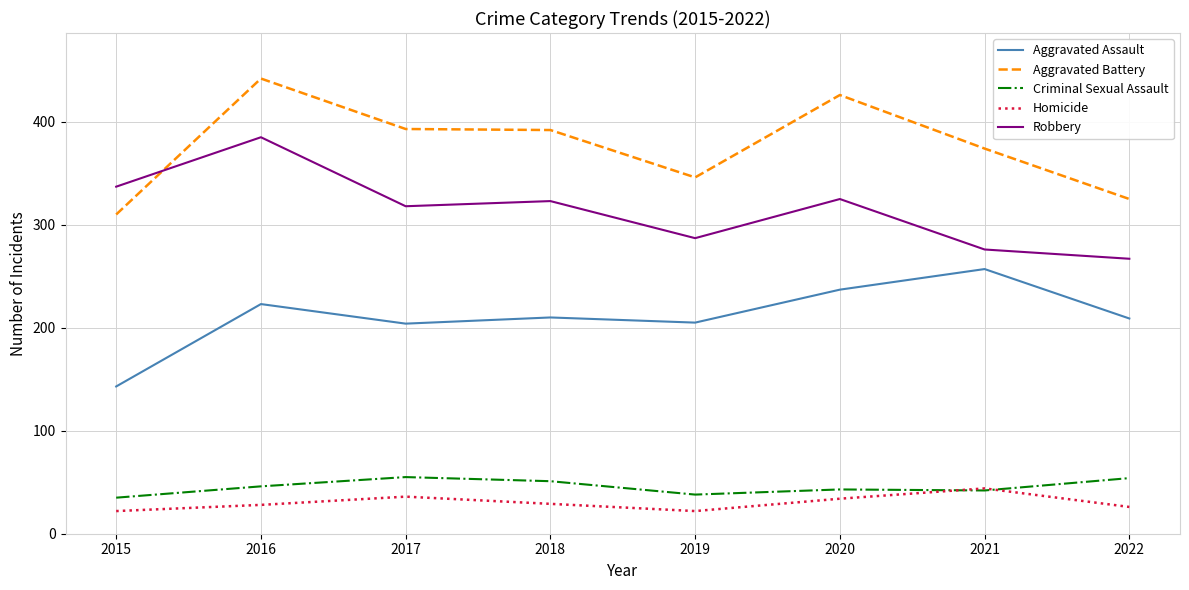

Rank the series at 2022 from highest to lowest value.

Aggravated Battery, Robbery, Aggravated Assault, Criminal Sexual Assault, Homicide